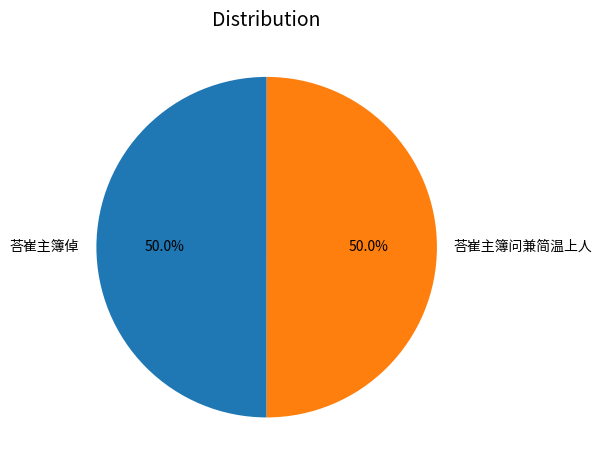

Is it true that 荅崔主簿倬 is 45% of the pie?

False